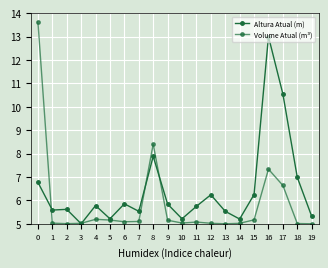

True or false: Altura Atual (m) and Volume Atual (m³) cross at least once.

True